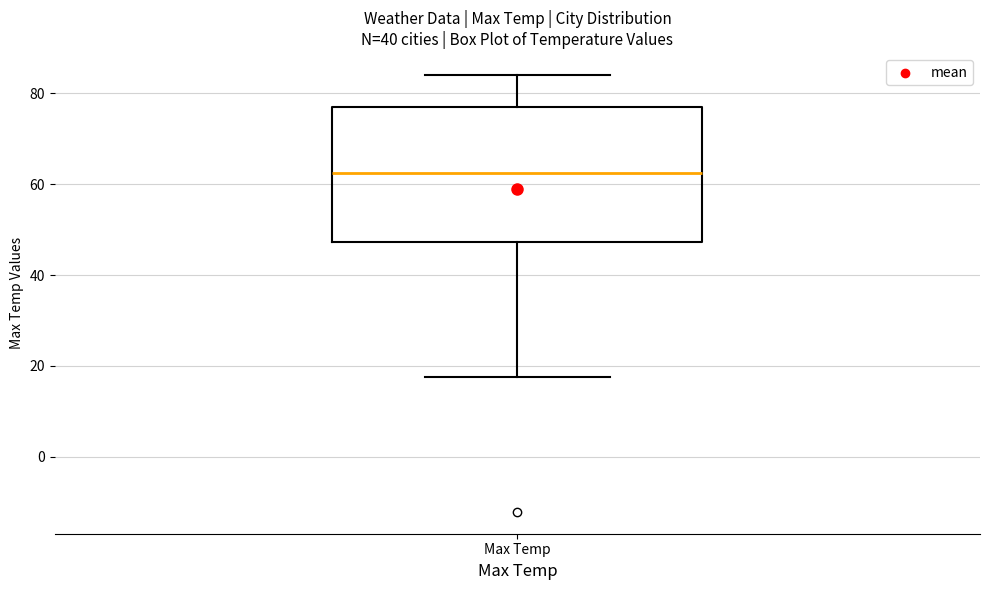

Where does the lower whisker of the box for Max Temp end on the y-axis? The values are not printed on the chart, so give them approximately, as read against the axis.

18